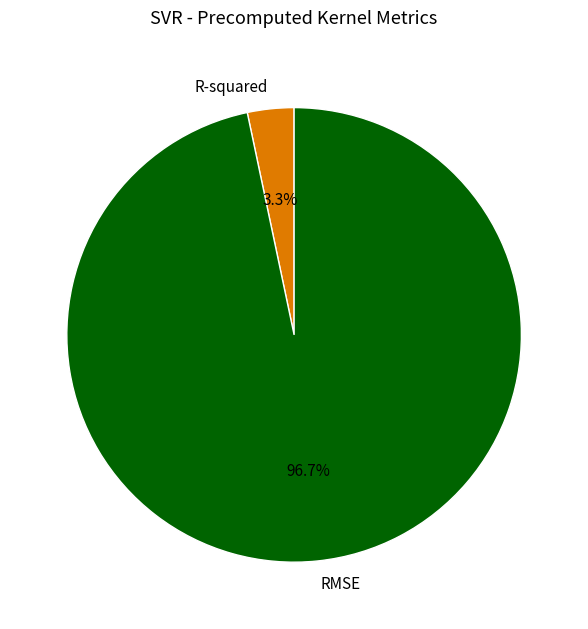

Which has a higher value, R-squared or RMSE?

RMSE